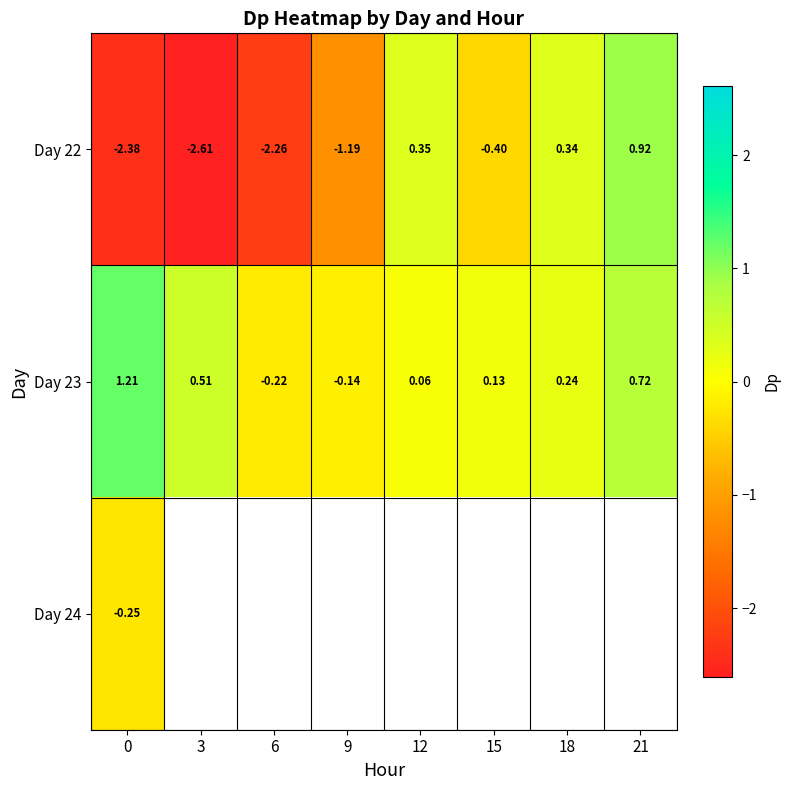

Which series has the largest total across all categories?

Day 23